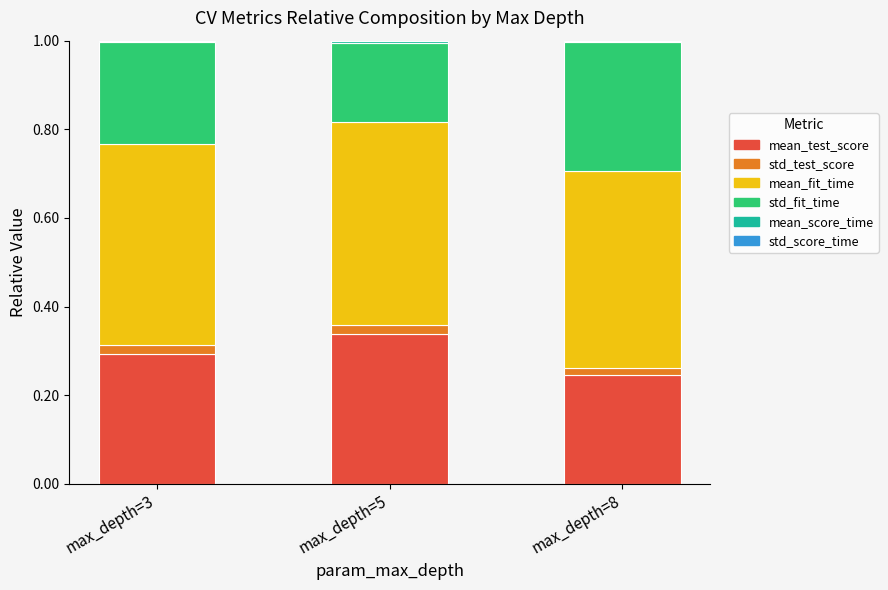

How many categories are shown in the chart?

3